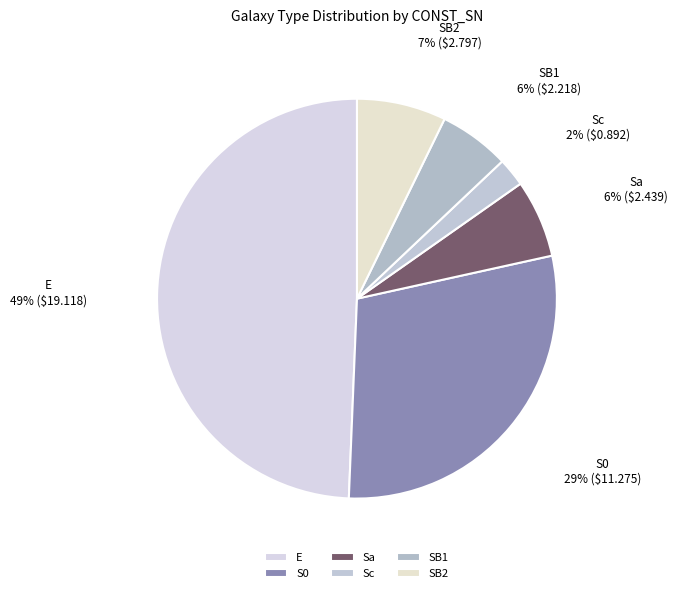

Count the number of slices in the pie.

6